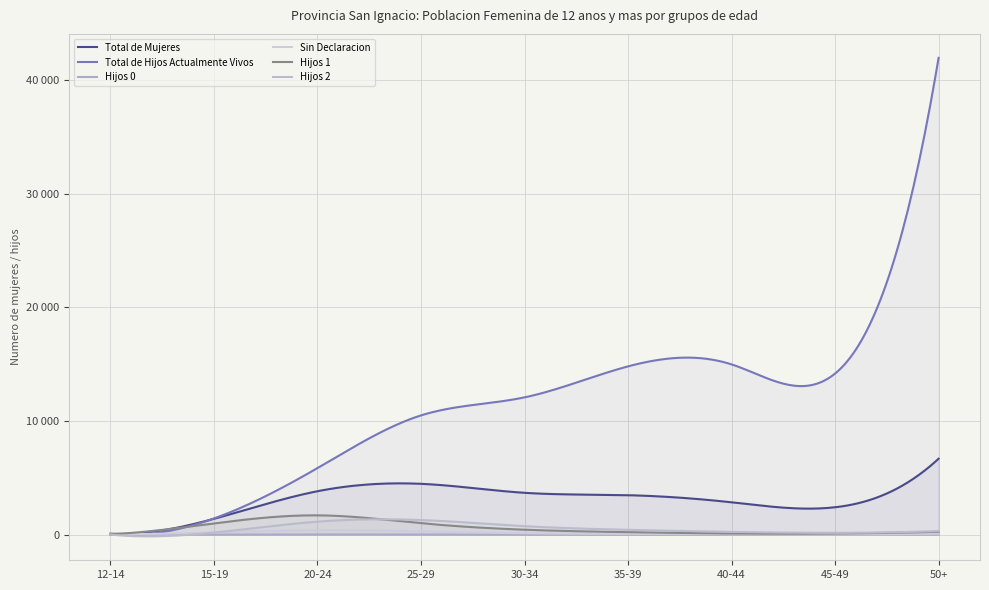

What is the difference between the Sin Declaracion values at 30-34 and 50+?

36